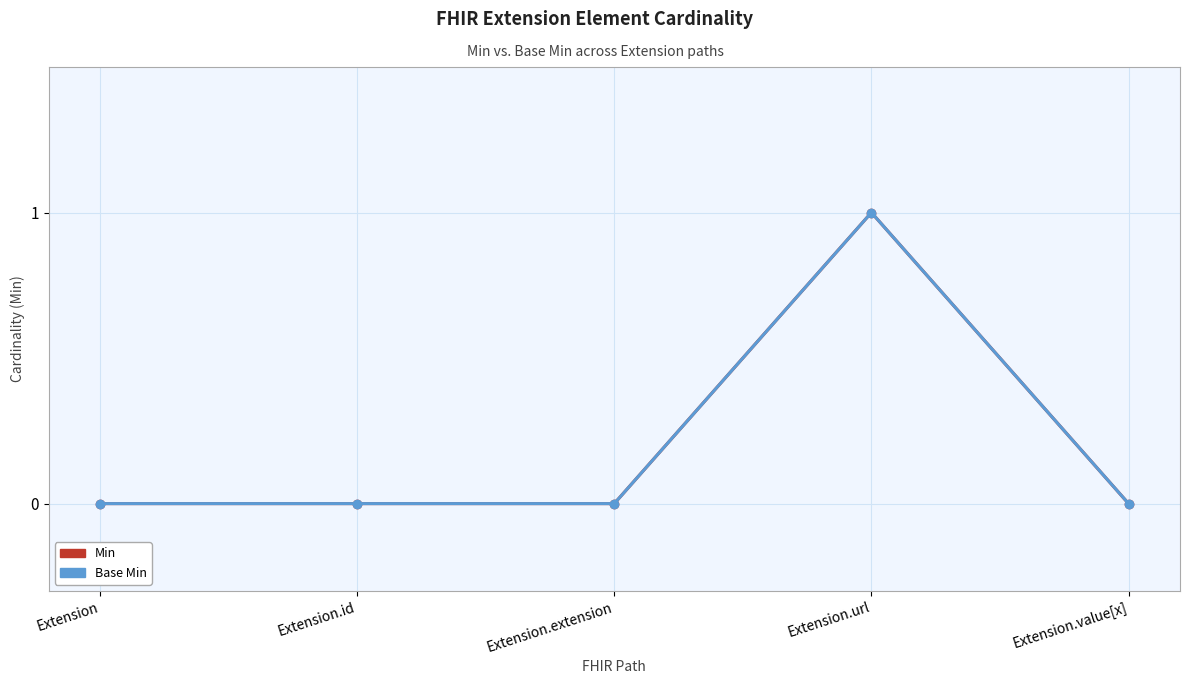

Does the chart have visible grid lines?

Yes